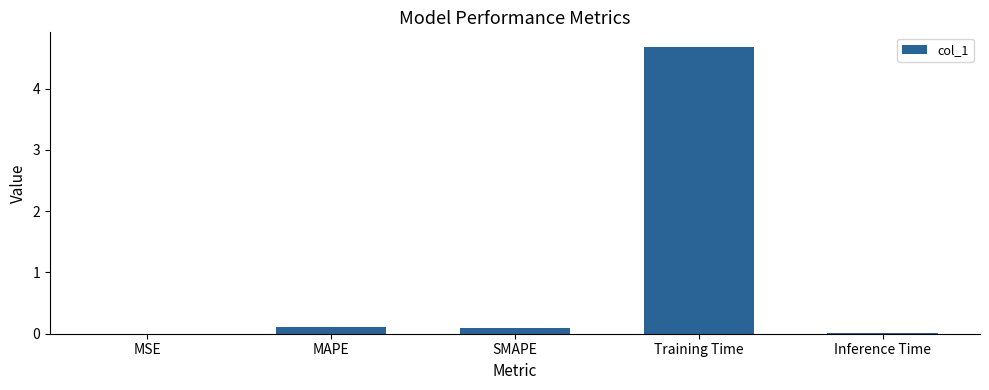

What is the maximum value shown in the chart?

4.7